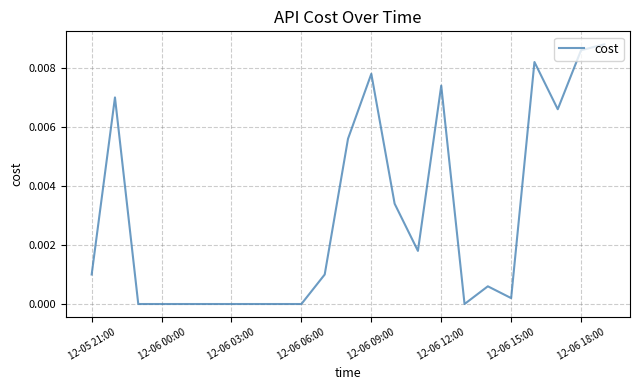

Is this an area chart (filled region under the line)?

No